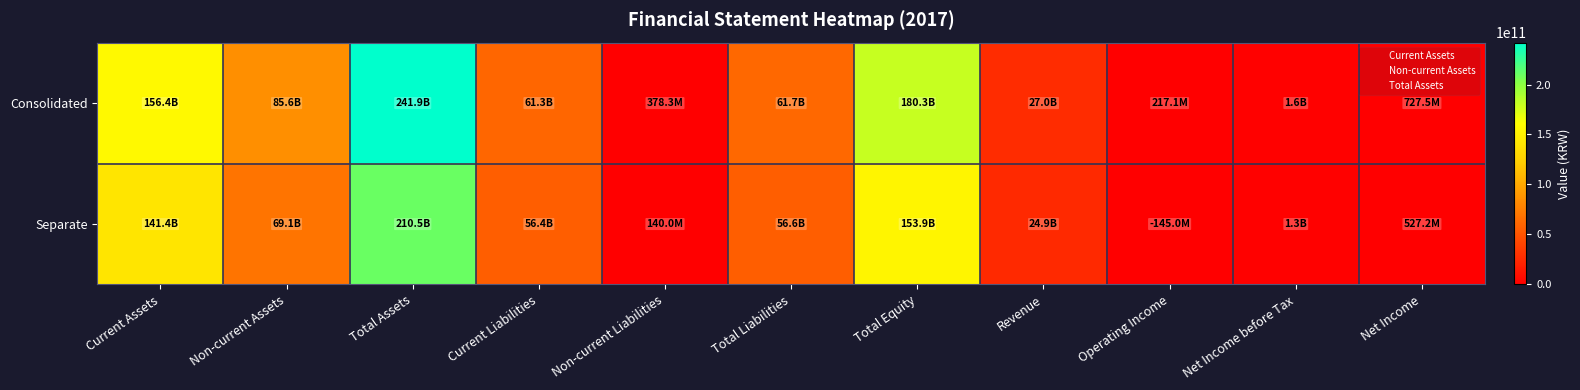

Which has a higher value, Revenue or Non-current Assets?

Non-current Assets